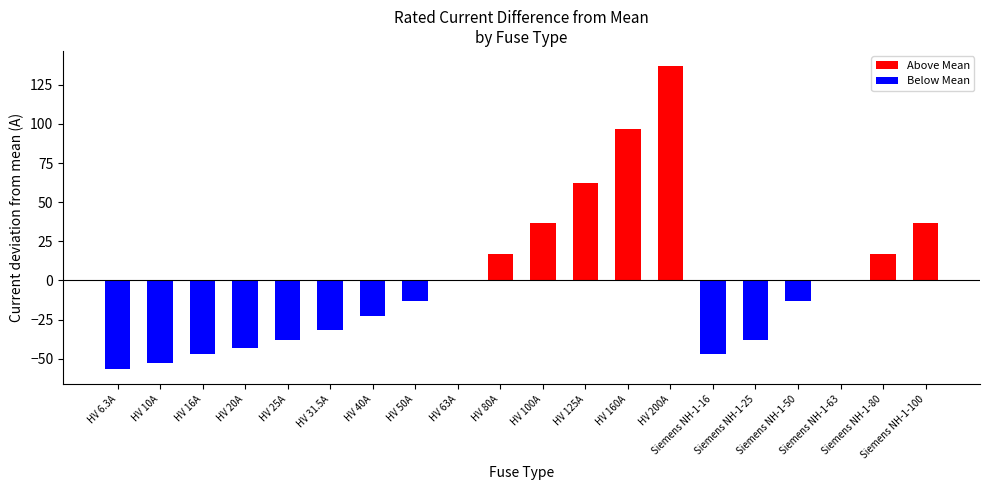

Does the chart contain stacked bars?

No